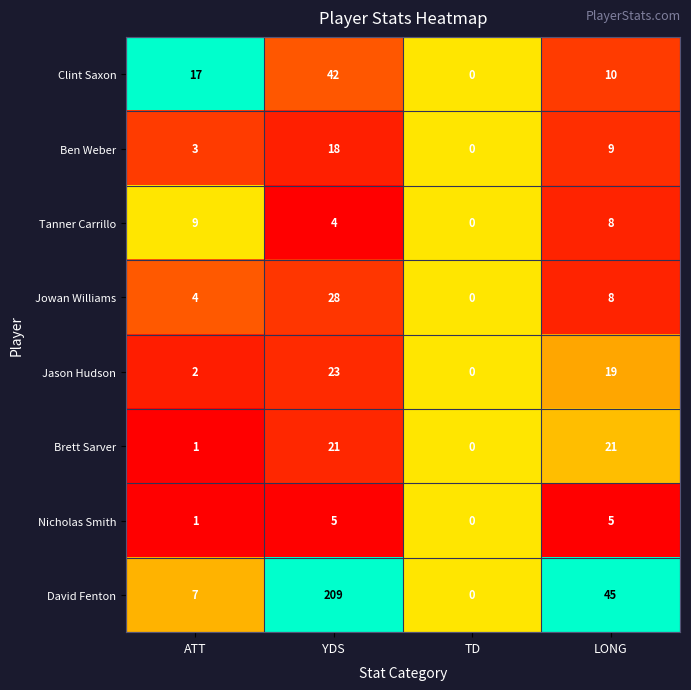

Which series has the widest spread of values?

David Fenton